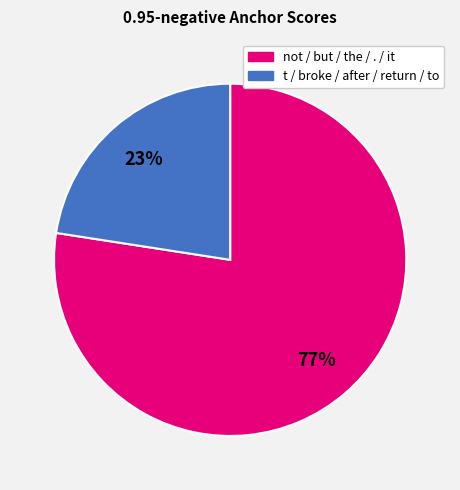

To the nearest percent, what is the average slice percentage?

50%